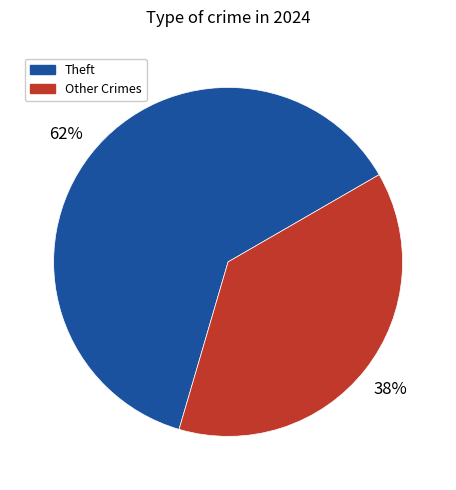

Count the number of slices in the pie.

2